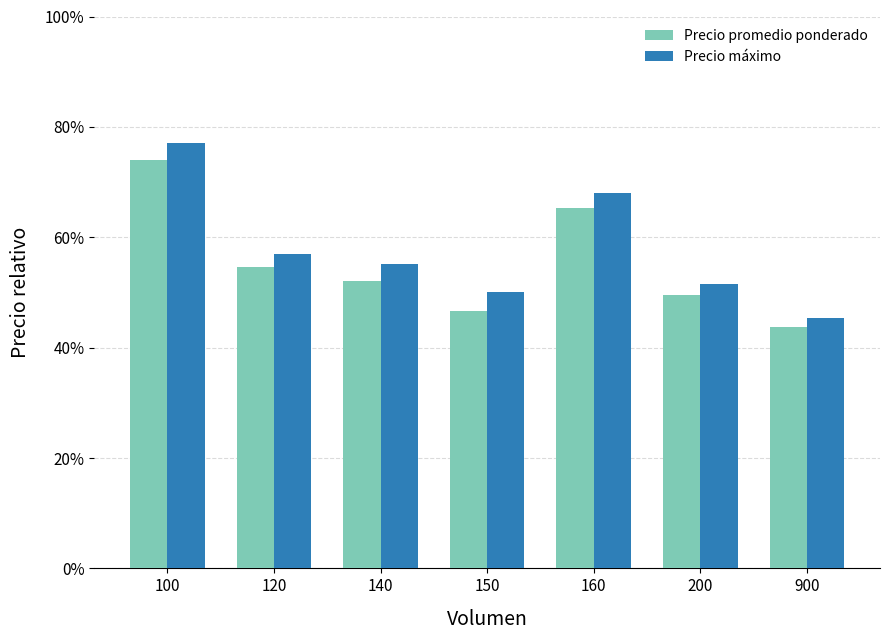

At 140, list the series in order from smallest to largest.

Precio promedio ponderado, Precio máximo